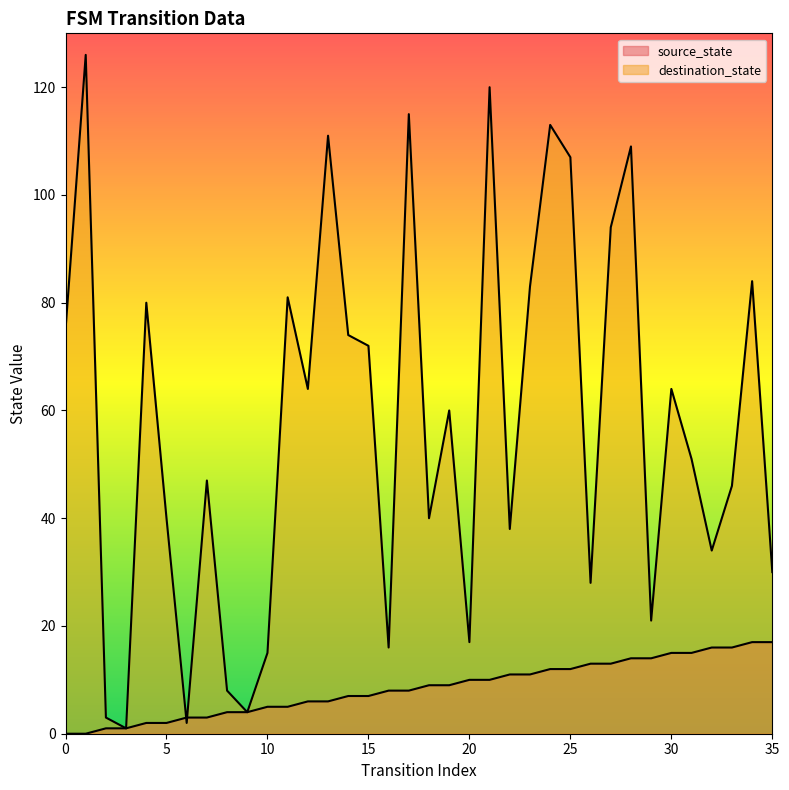

What is the spread (max minus min) of values at 16?

8